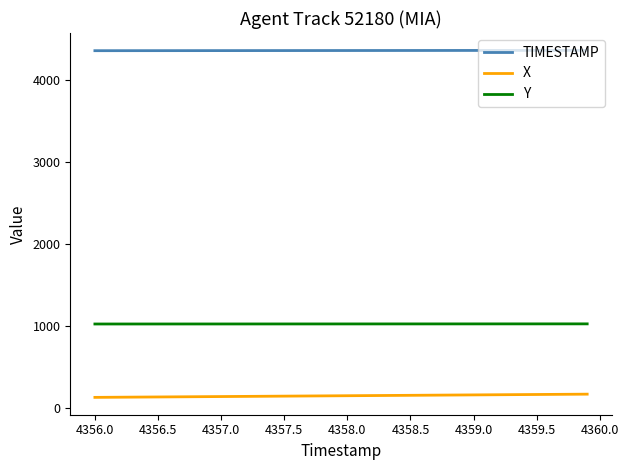

Which series has the largest total across all categories?

TIMESTAMP